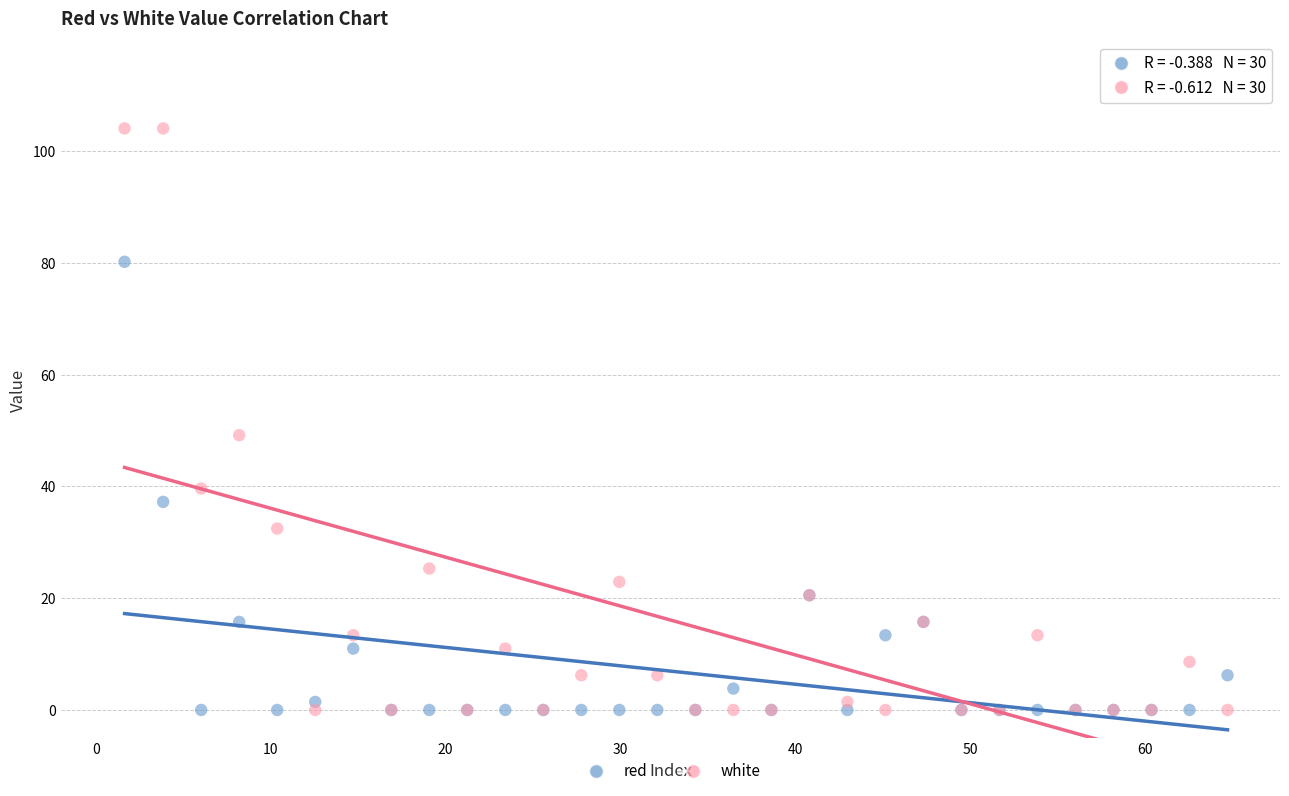

Across all series, what Y value is closest to 52?

49.2